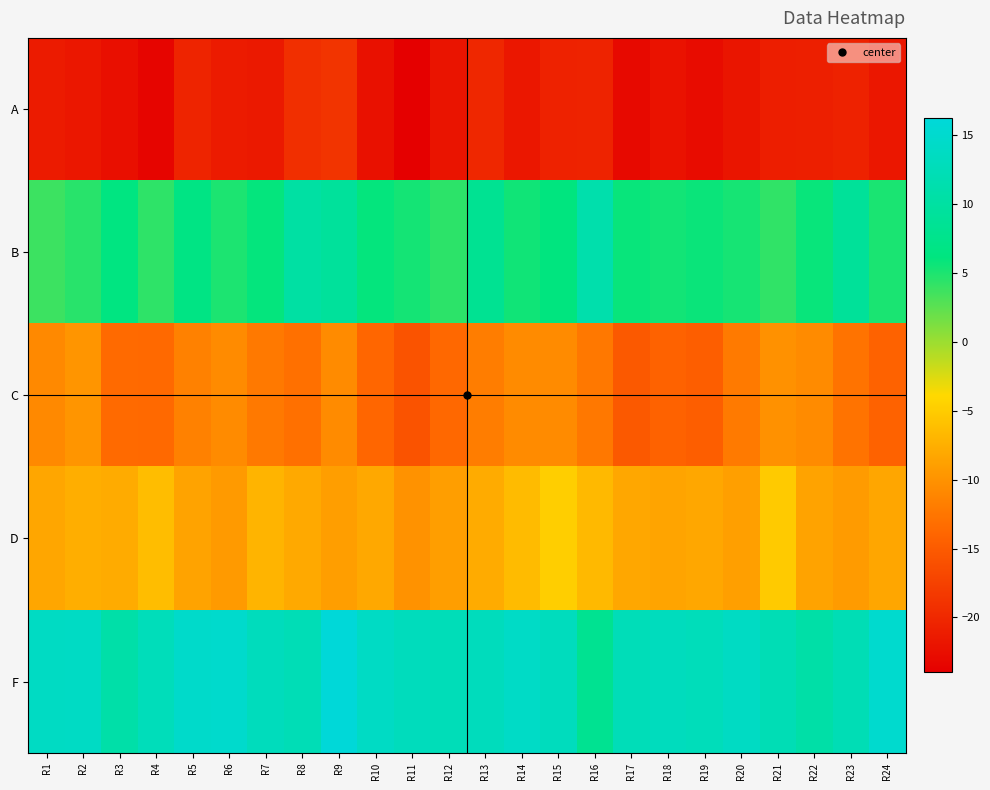

What is the difference between the highest and lowest values at R3?

33.1